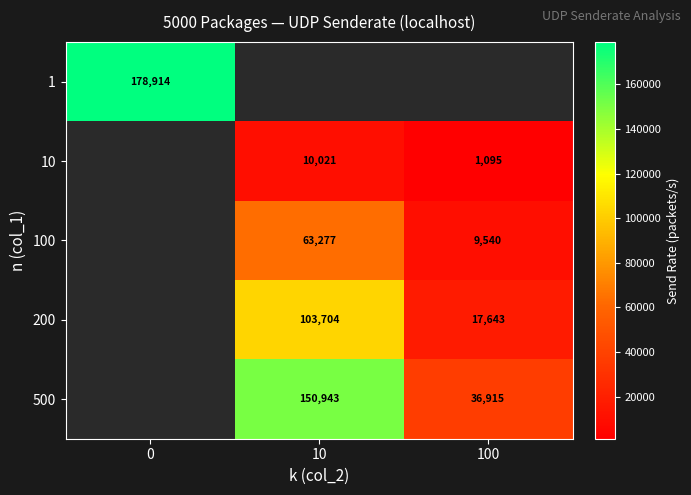

Count the number of categories in the chart.

3